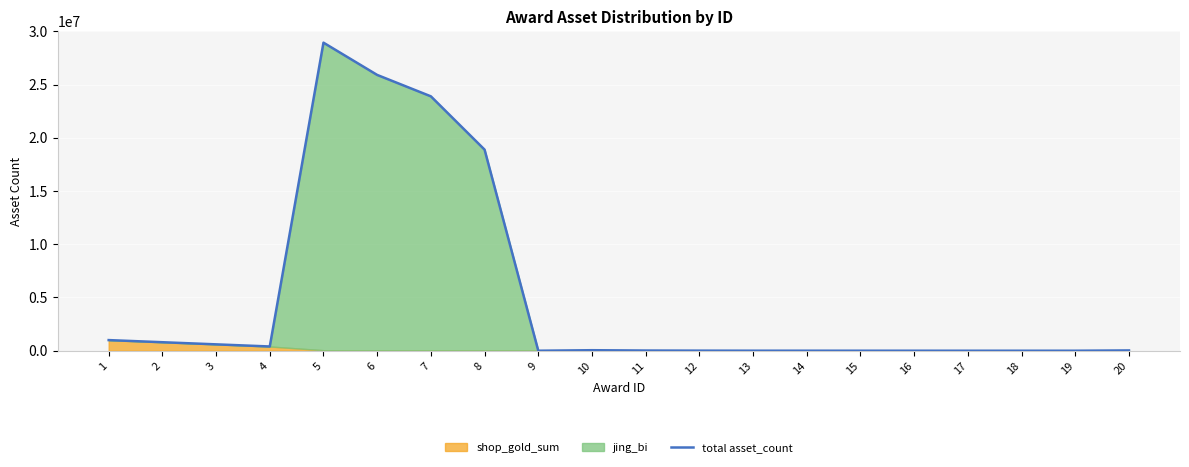

Approximately how many times larger is the value at 13 compared to 20?

0.2